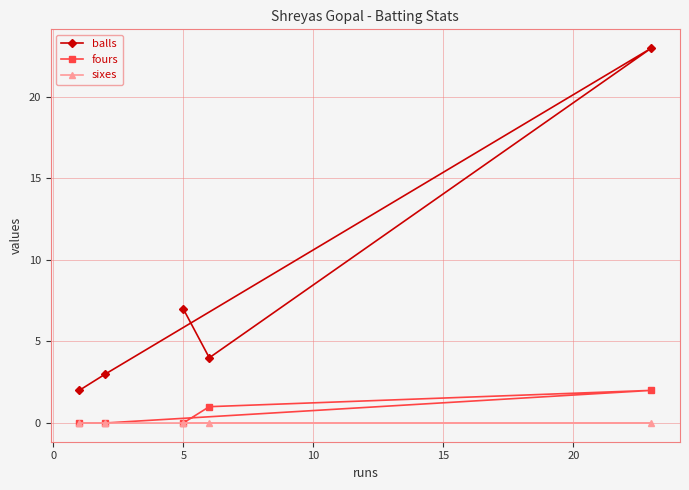

Which series has the largest total across all categories?

balls